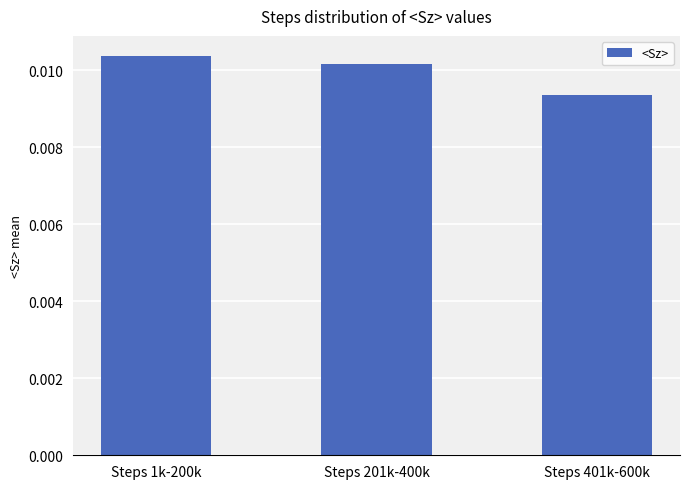

What position from the left is Steps 401k-600k?

3